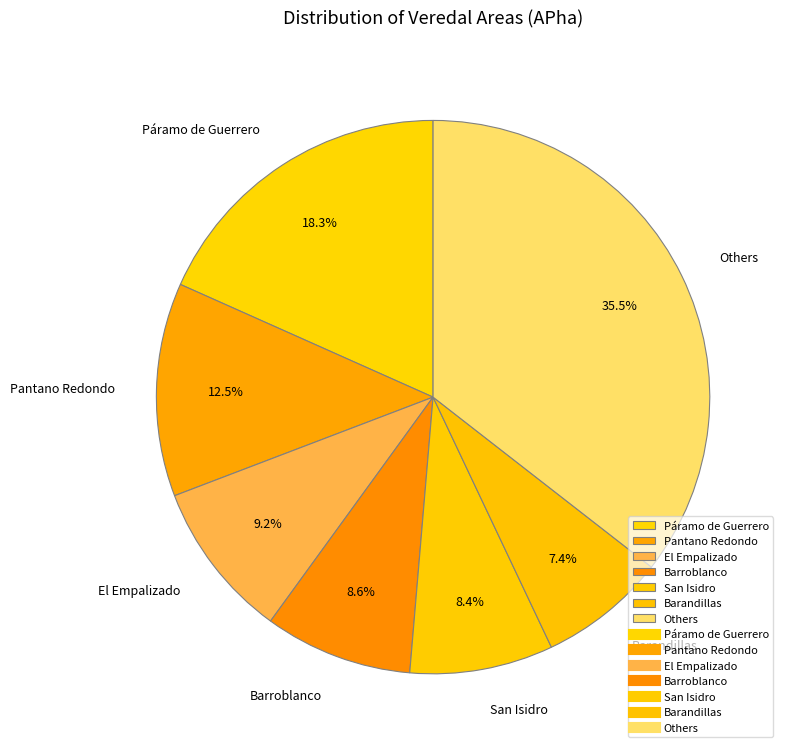

Combined, what portion of the pie is Pantano Redondo and El Empalizado?

21.7%